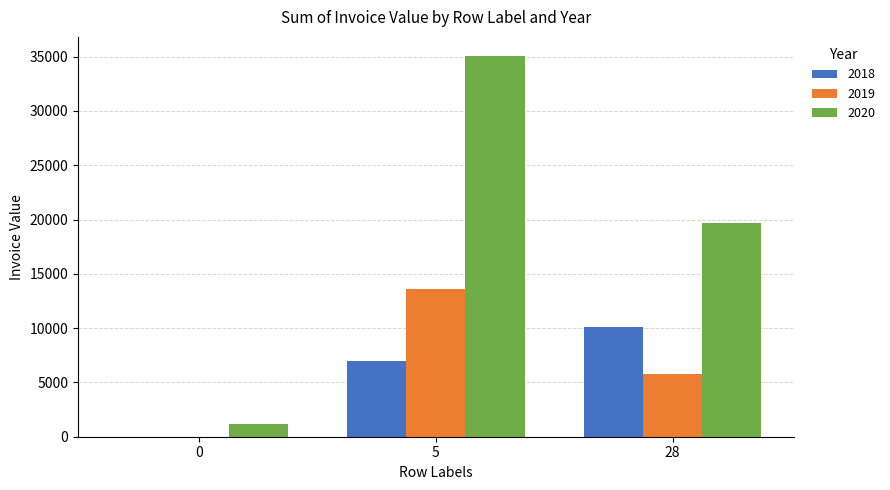

What are all the series names shown in the legend?

2018, 2019, 2020